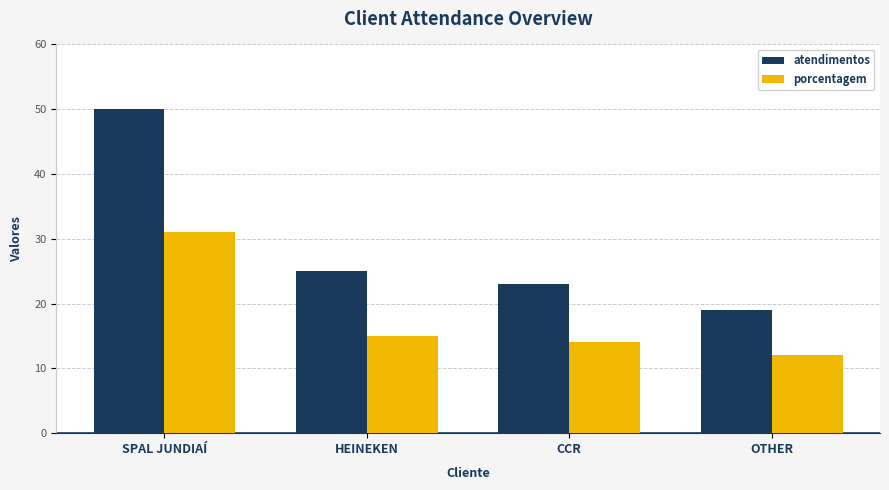

How many distinct data groups are displayed?

2